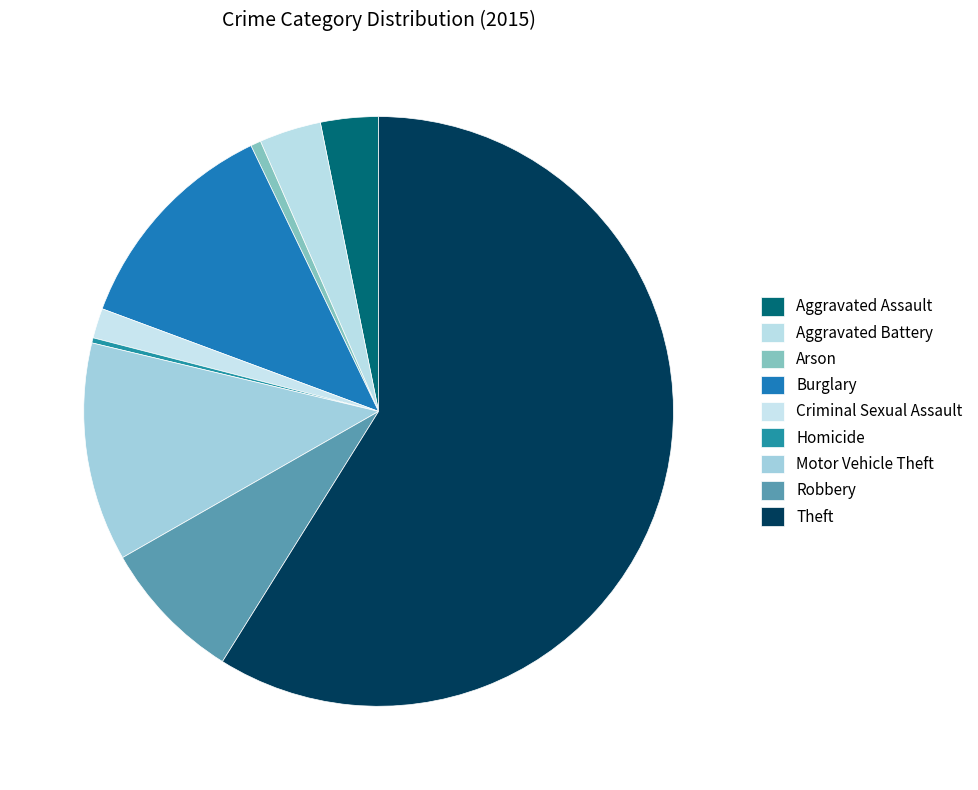

The Theft slice represents 59% of the pie. True or false?

True